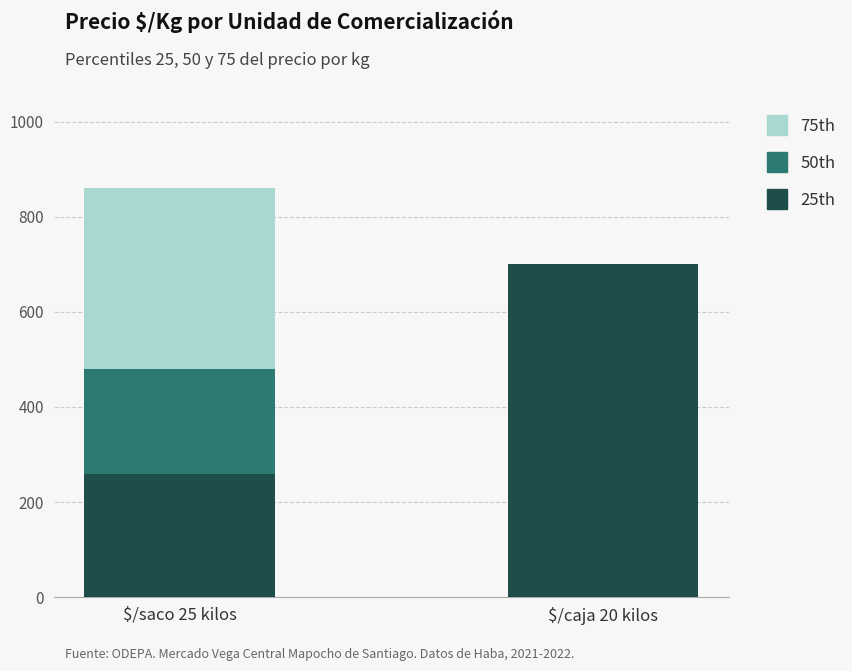

Which category has the highest value in the 25th series?

$/caja 20 kilos